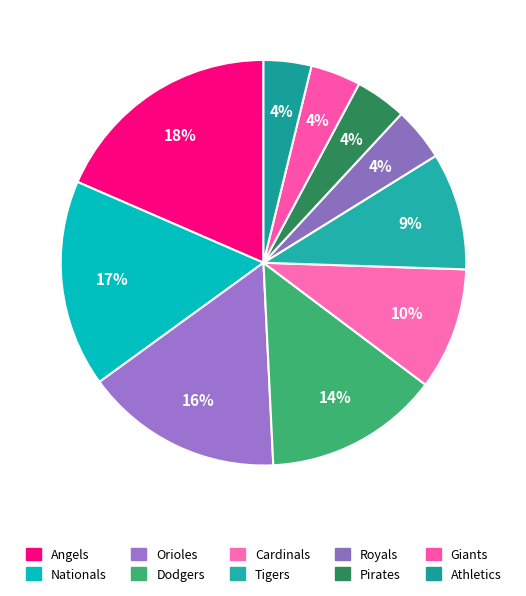

Is there any slice that represents more than half of the pie?

No